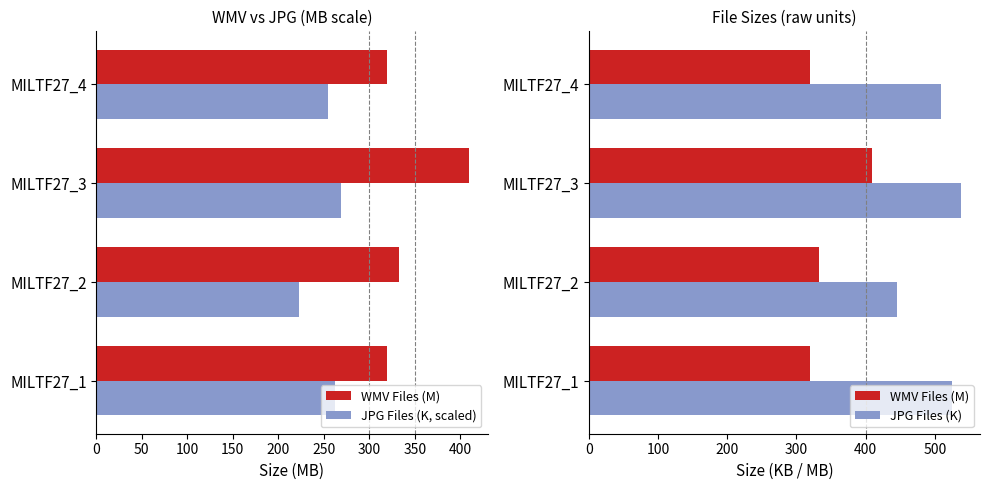

How many data points in JPG Files (K) are above 525?

2